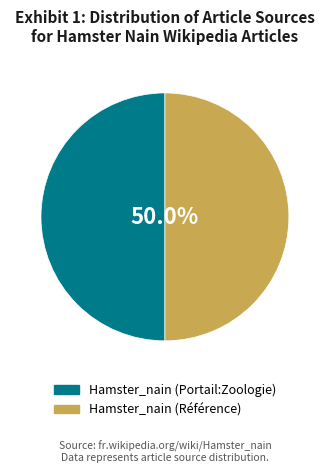

What is the ratio of the value at Hamster_nain (Portail:Zoologie) to the value at Hamster_nain (Référence)?

1.0